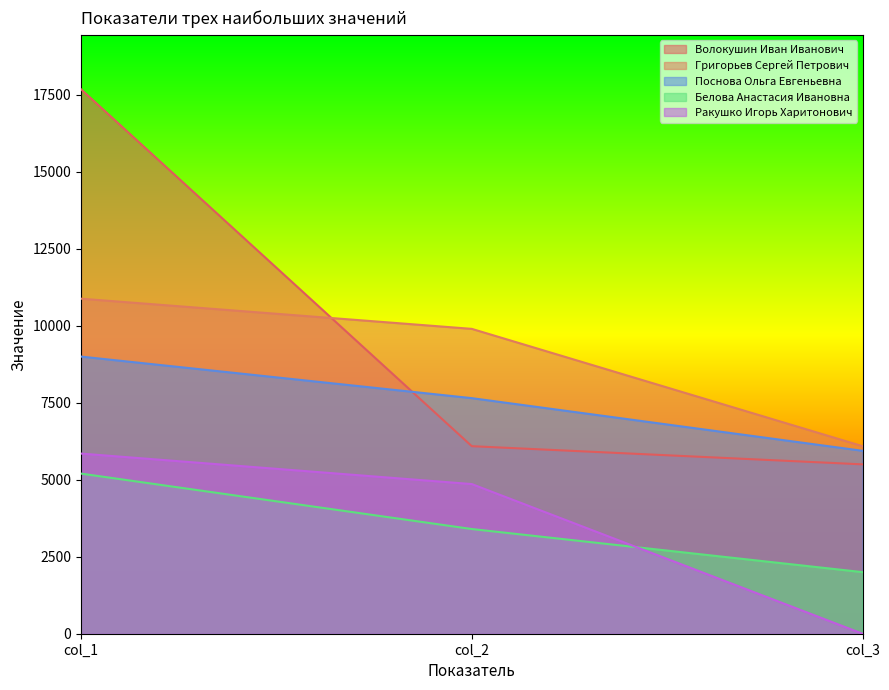

What is the total value across all series at col_3?

19530